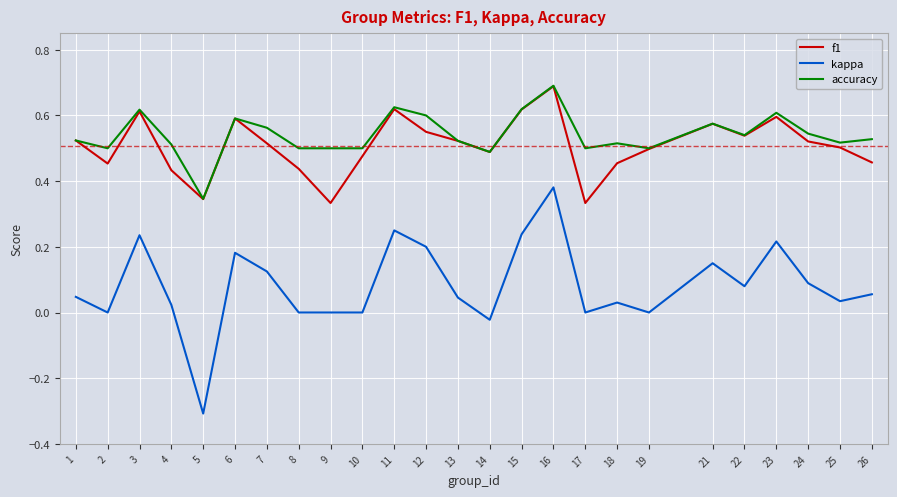

Which label corresponds to the smallest value in the chart?

5